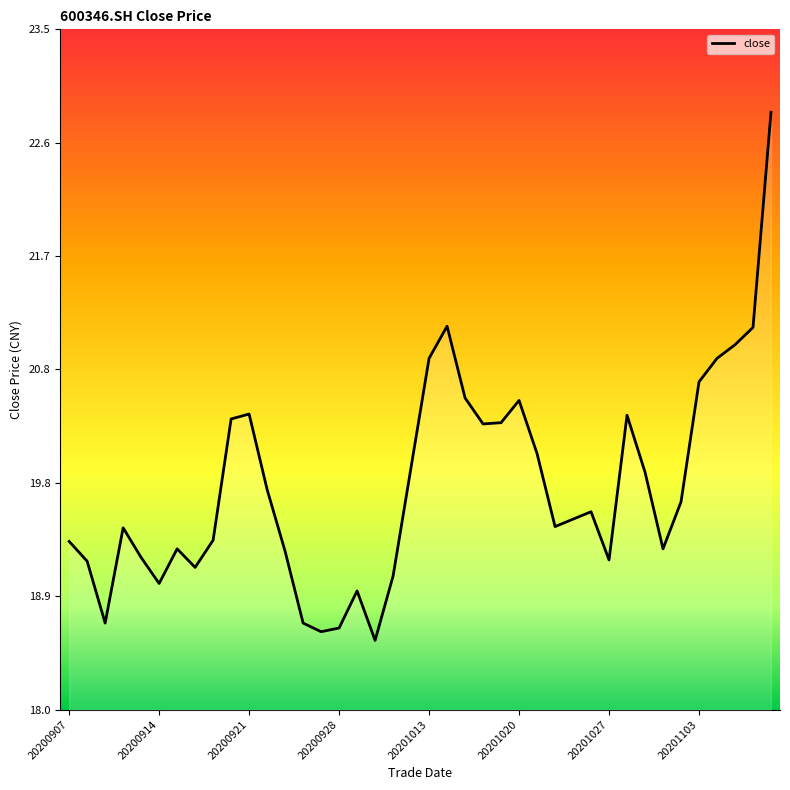

What is the difference between the maximum and minimum values?

4.3